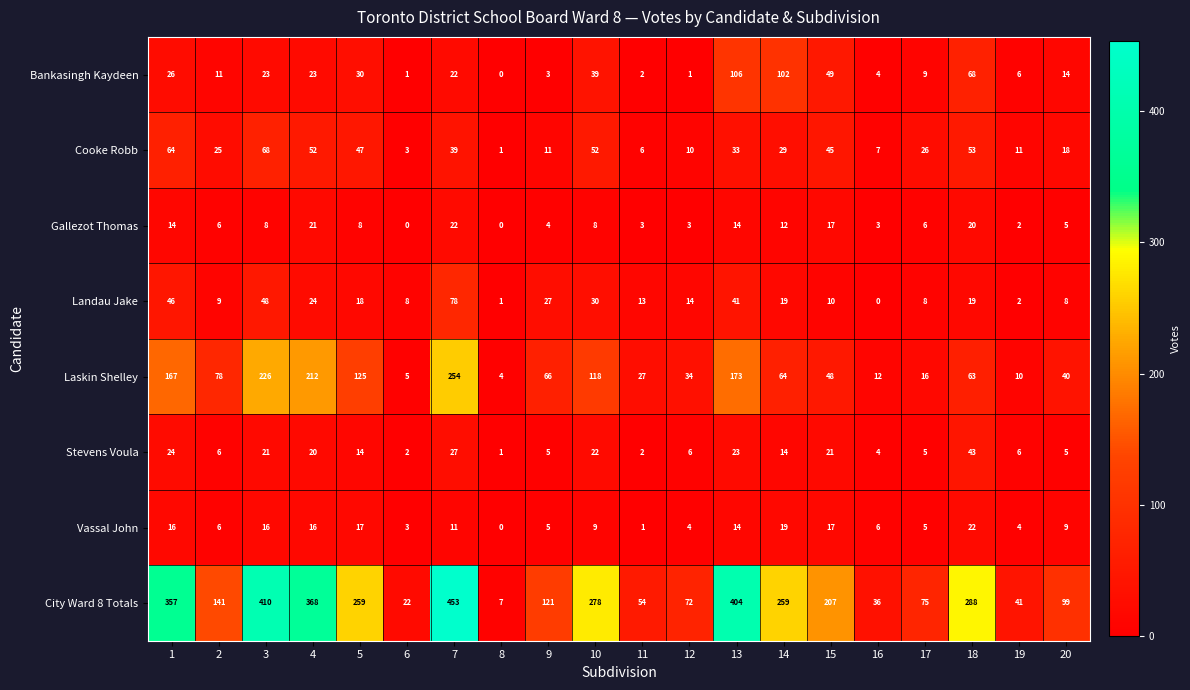

At how many categories does at least one series exceed 2?

20